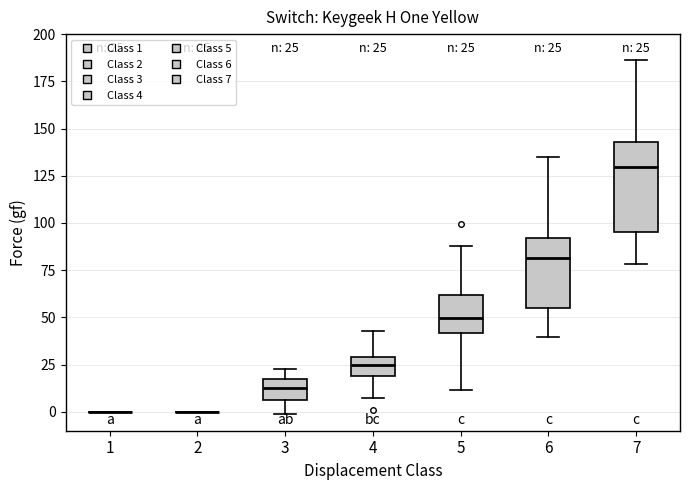

Which box is the tallest, from its lower edge to its upper edge?

7